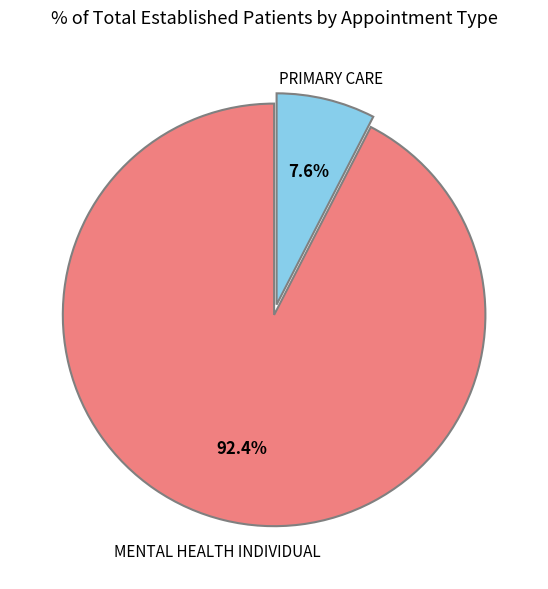

How many slices are in this pie chart?

2